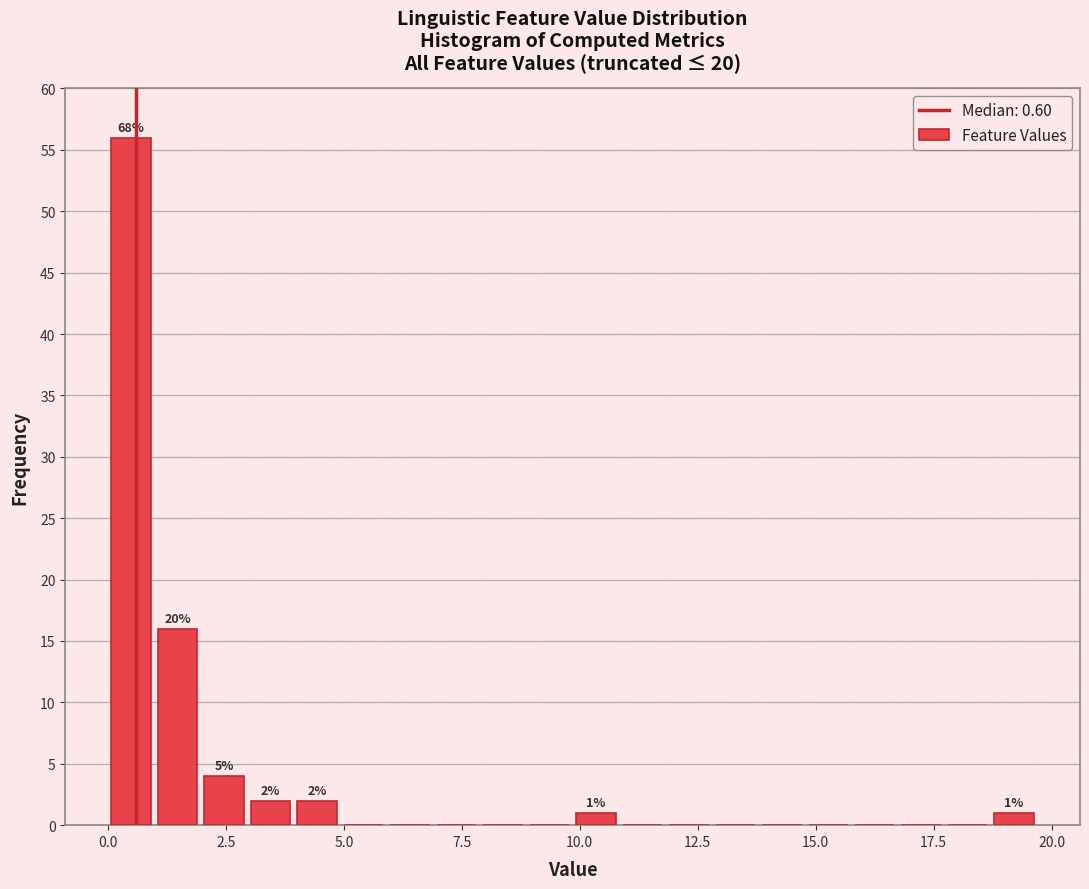

Read against the x-axis, roughly where is the centre of the tallest bar?

0.5